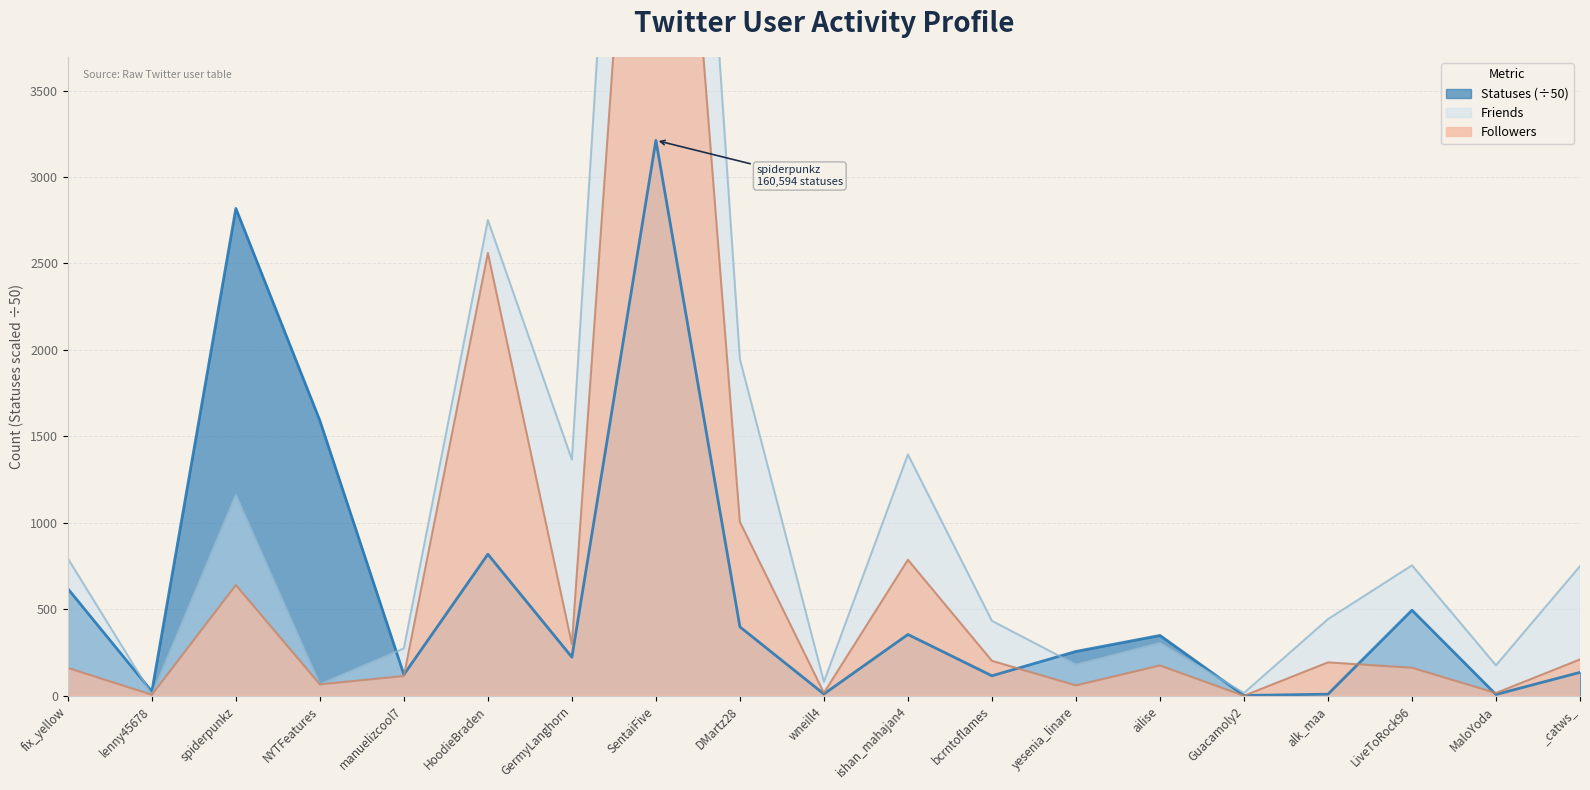

The Statuses (÷50) series shows 224.2 at GermyLanghorn. True or false?

True